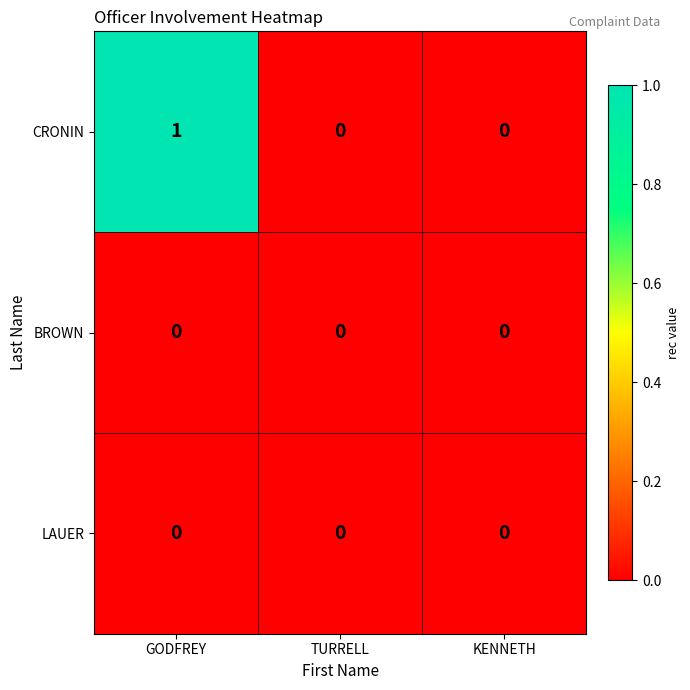

At which category is the sum across all series the highest?

GODFREY